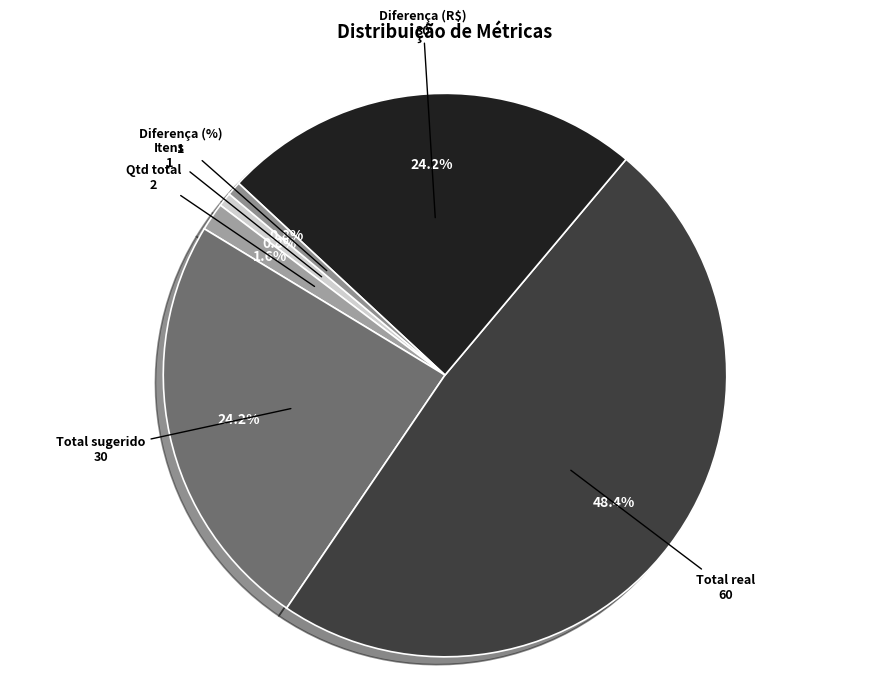

Which has a higher value, Total sugerido or Diferença (%)?

Total sugerido